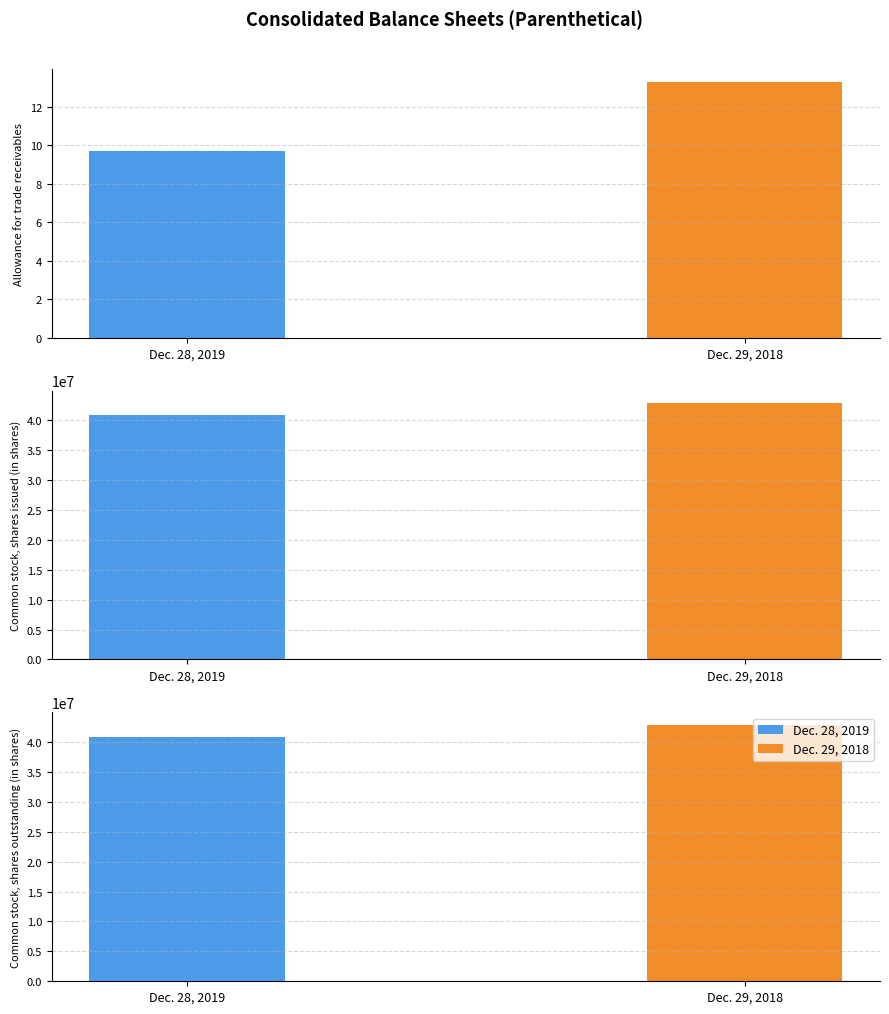

At Common stock, shares outstanding (in shares), list the series in order from largest to smallest.

Dec. 29, 2018, Dec. 28, 2019